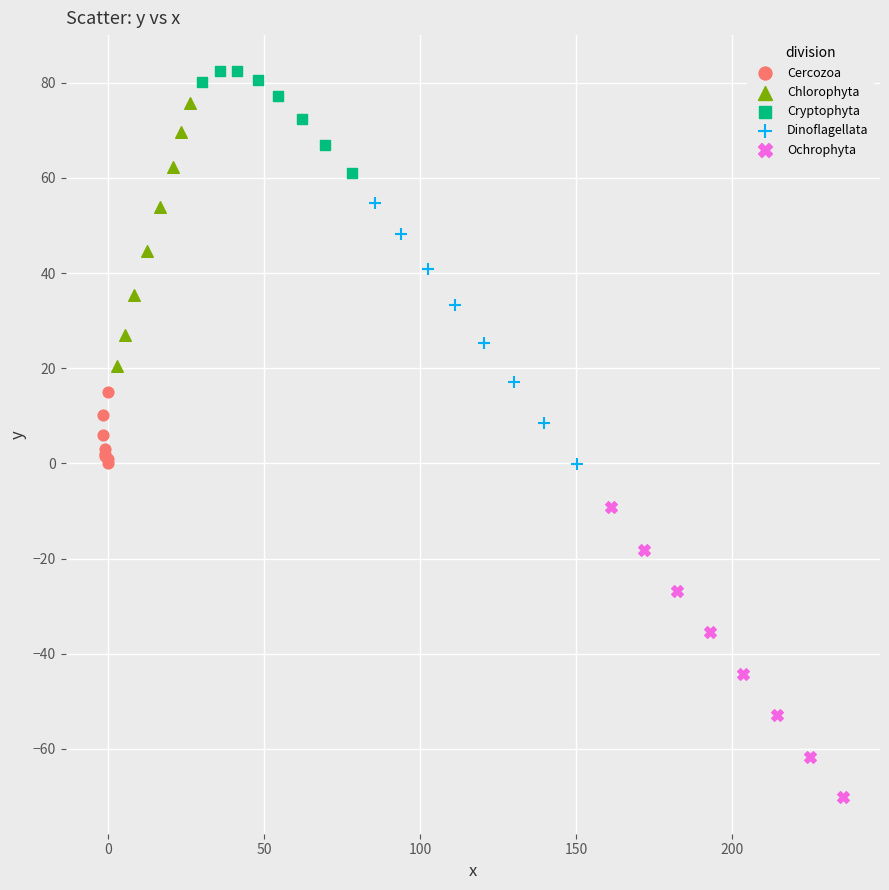

Which series contains the lowest Y value?

Ochrophyta